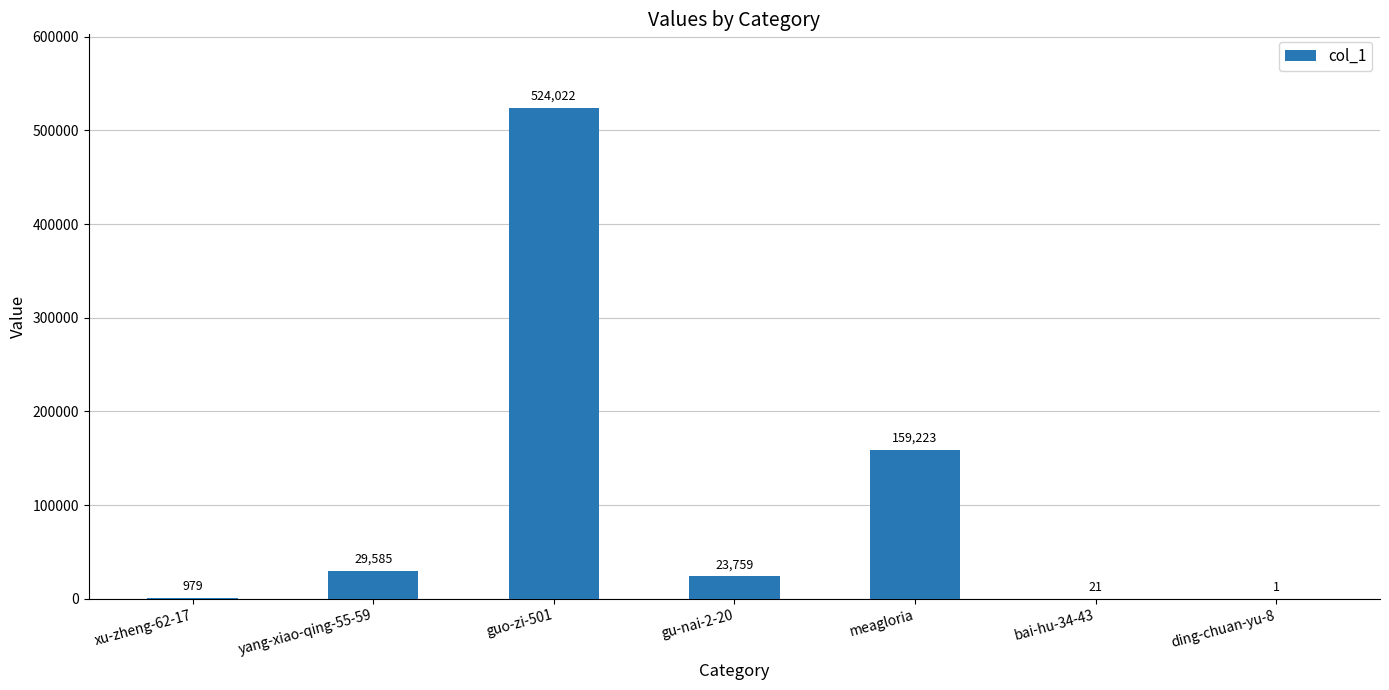

Reading left to right, transcribe all the data shown in this chart.

xu-zheng-62-17=979	yang-xiao-qing-55-59=29585	guo-zi-501=524022	gu-nai-2-20=23759	meagloria=159223	bai-hu-34-43=21	ding-chuan-yu-8=1